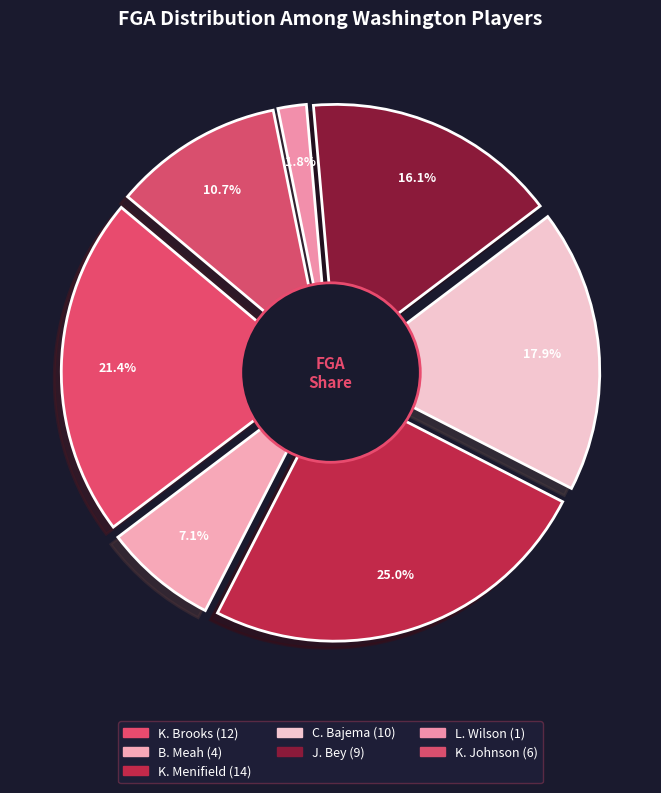

The C. Bajema slice represents 28% of the pie. True or false?

False